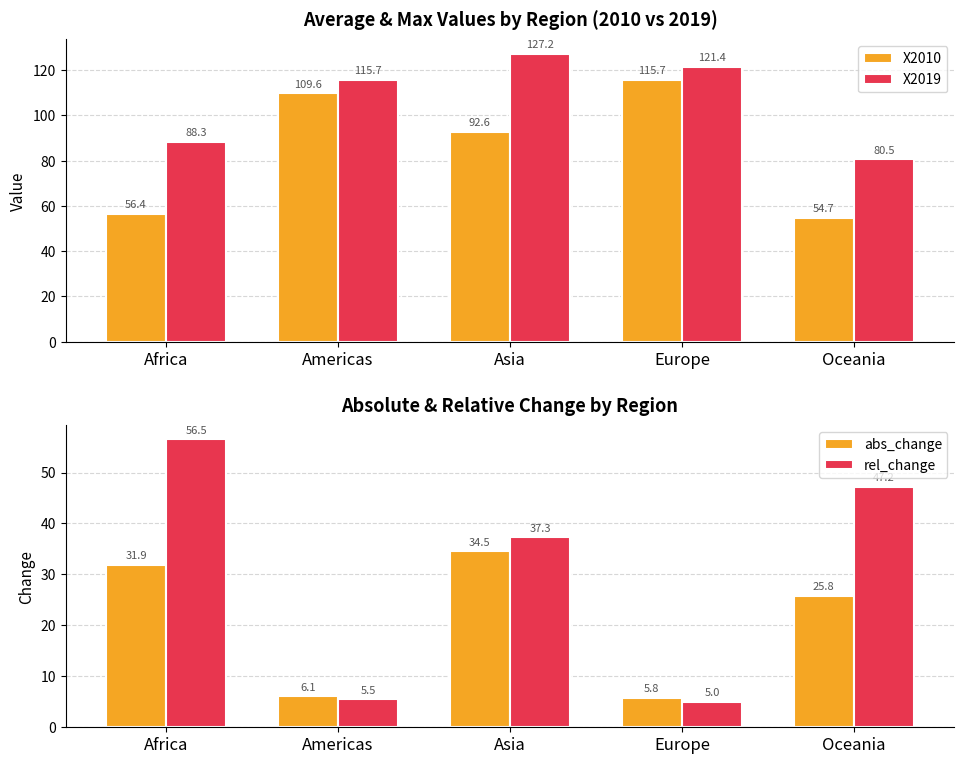

What is the smallest value displayed?

5.0